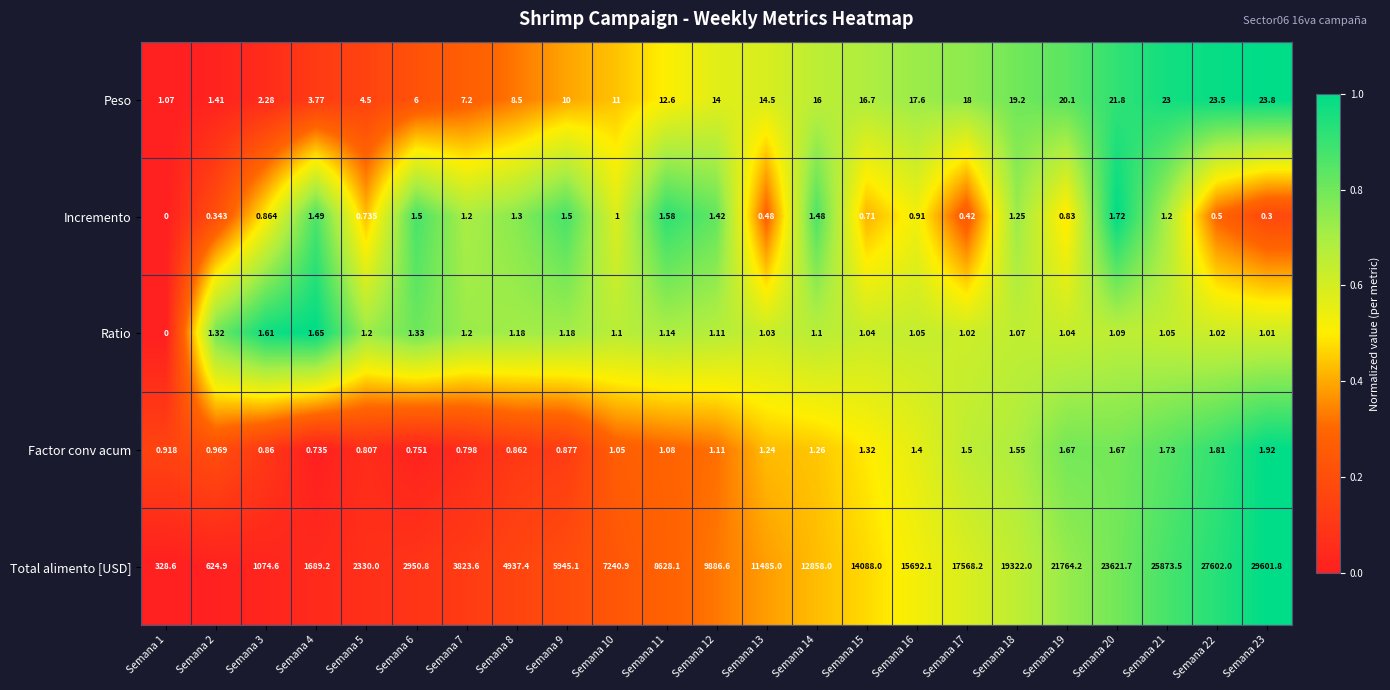

Rank the series at Semana 3 from lowest to highest value.

Factor conv acum, Incremento, Ratio, Peso, Total alimento [USD]